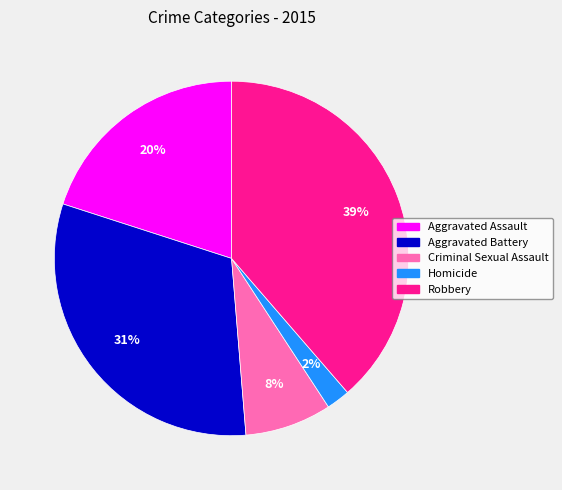

What percentage is the Aggravated Assault slice, to the nearest percent?

20%